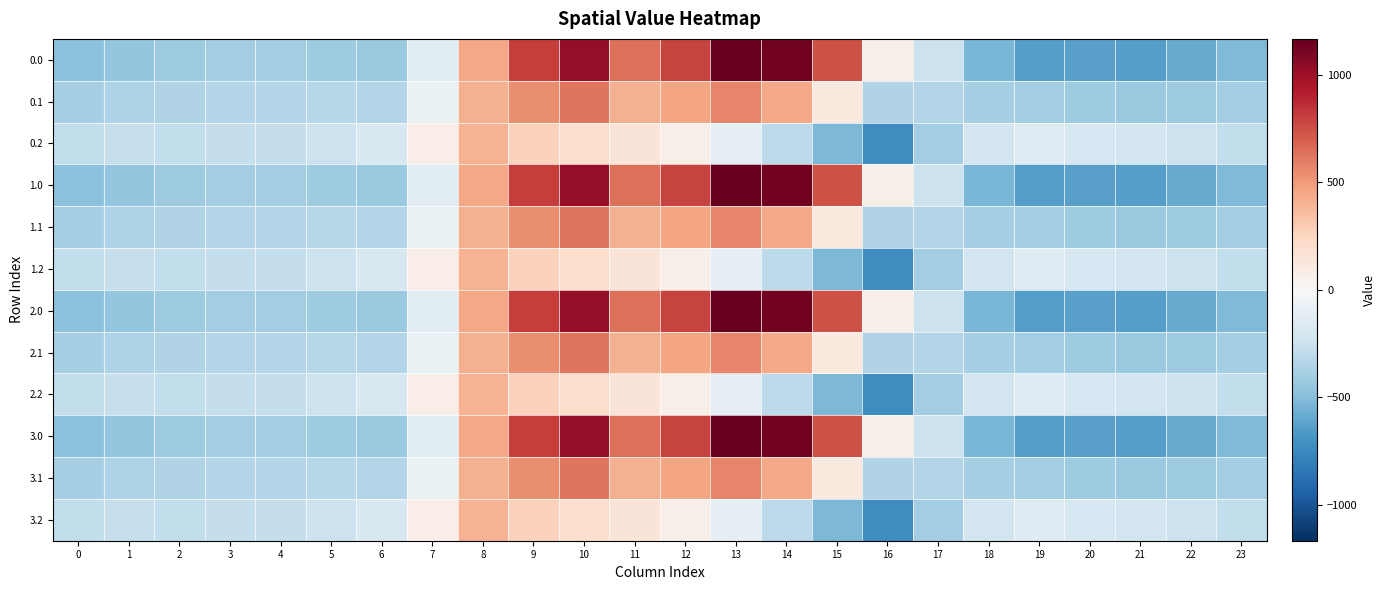

At which category does the chart reach its peak across all series?

13